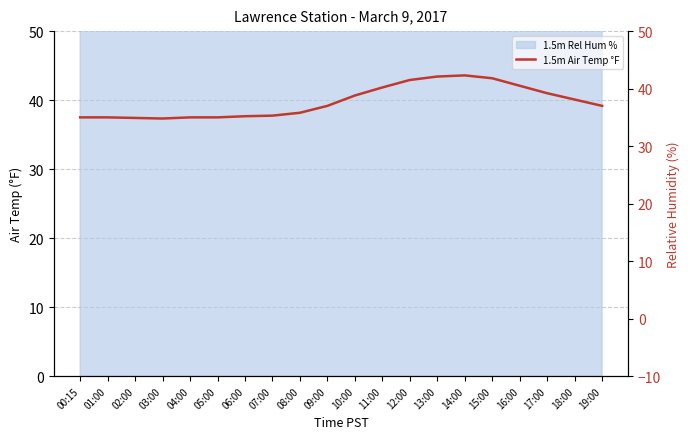

Which has a higher value, 01:00 or 14:00?

14:00